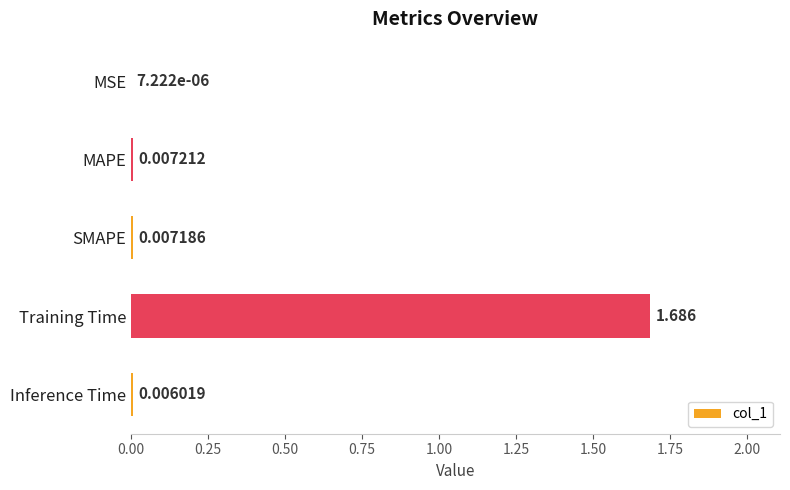

Between MAPE and SMAPE, which is larger?

MAPE